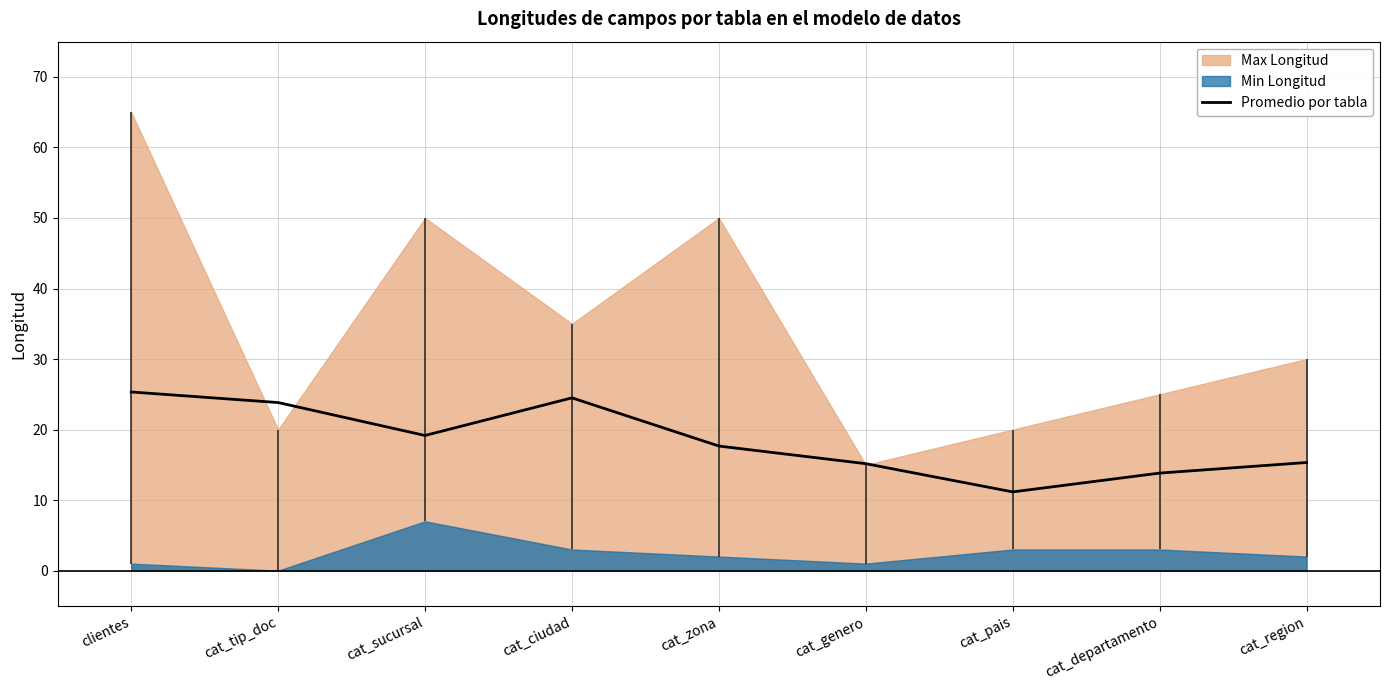

What is the change in value from cat_departamento to cat_region?

+1.5